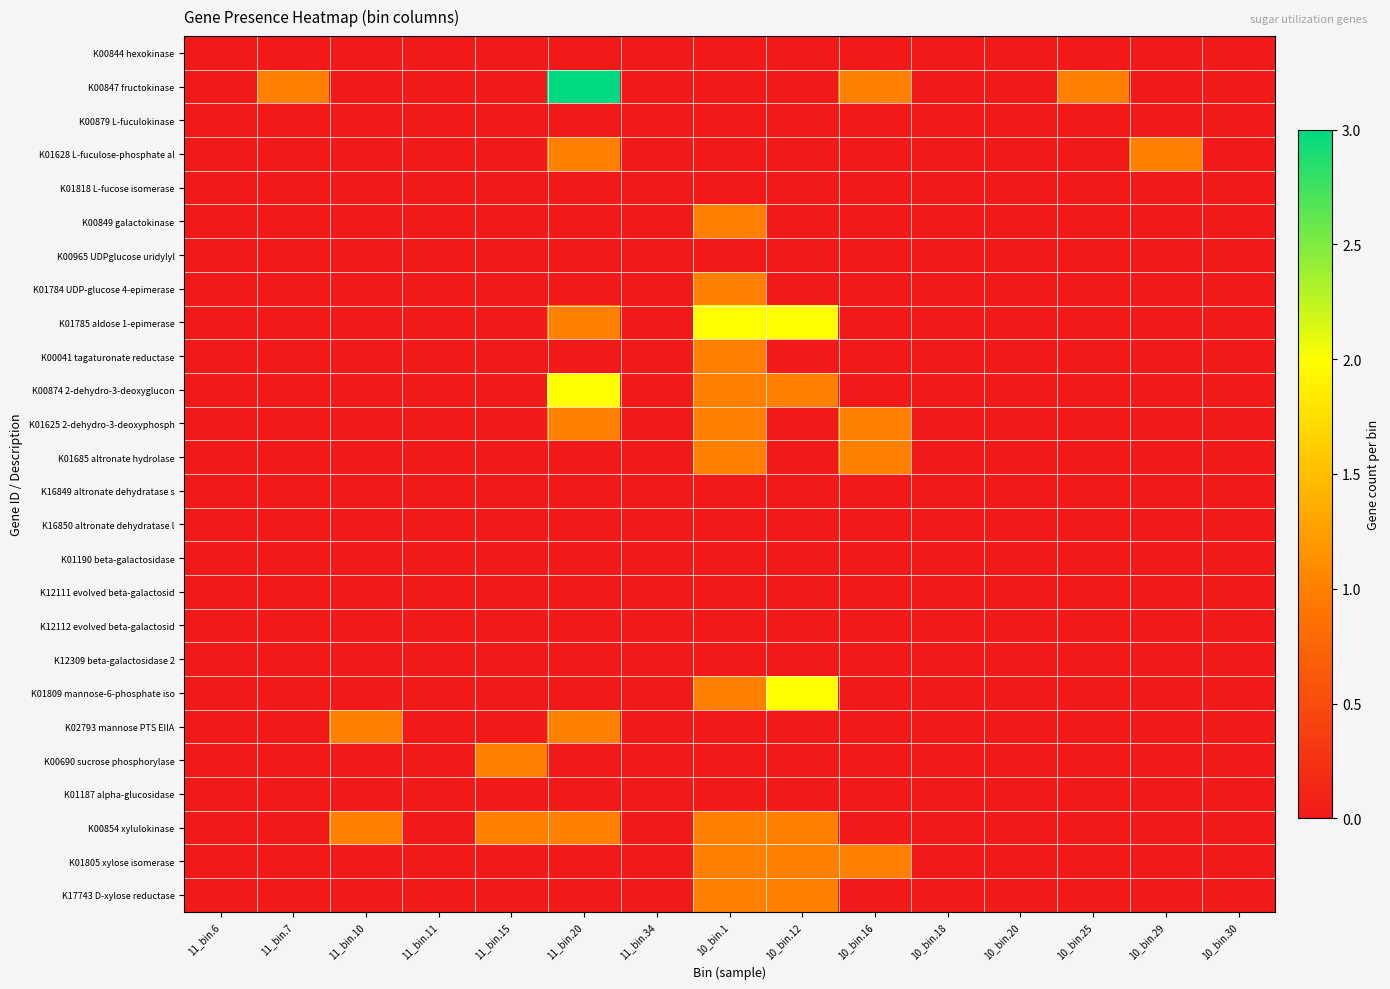

Which category has the lowest value across all series?

11_bin.6